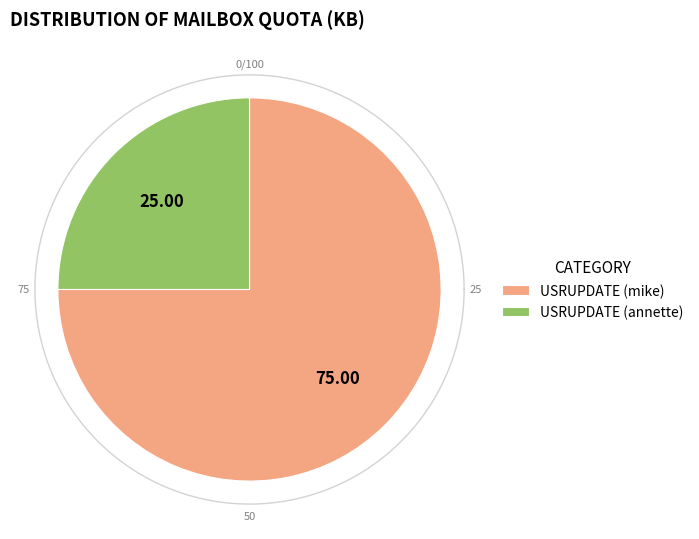

Which category accounts for the majority?

USRUPDATE (mike)